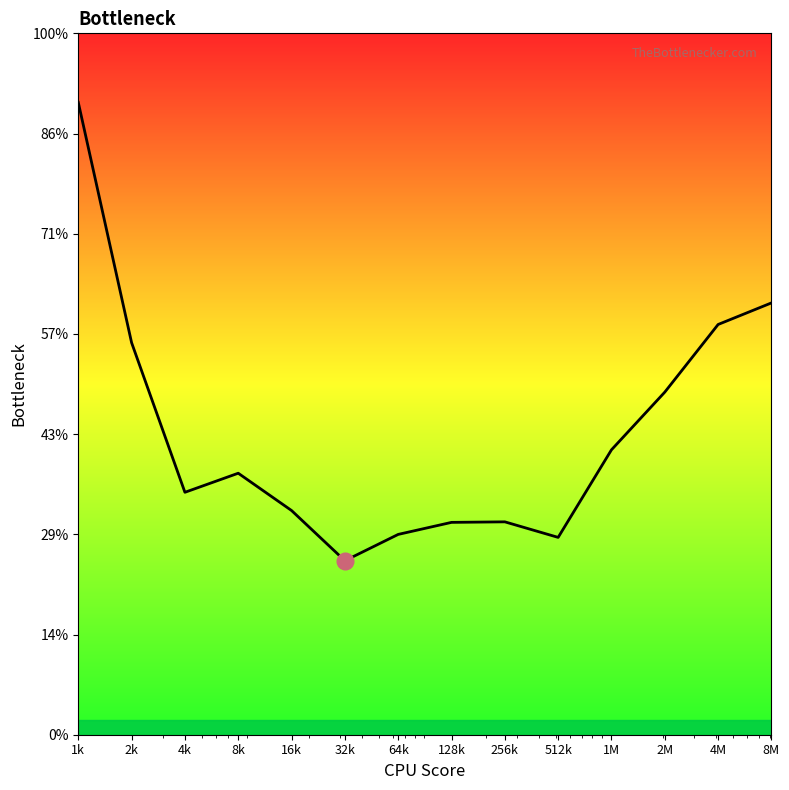

Which label corresponds to the smallest value in the chart?

32k